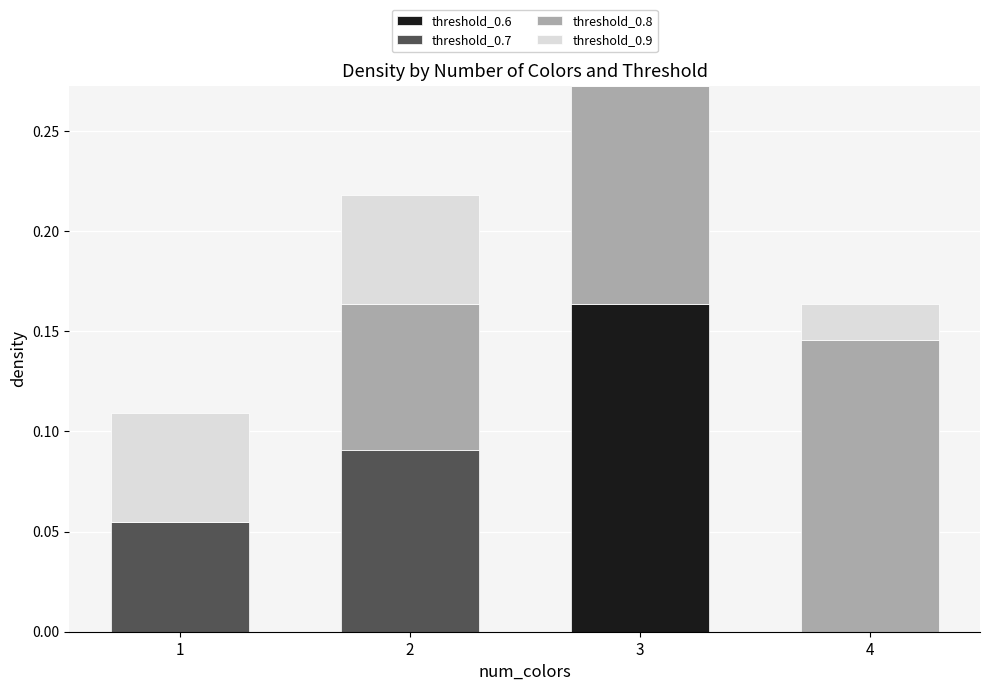

At which category is the sum across all series the highest?

3